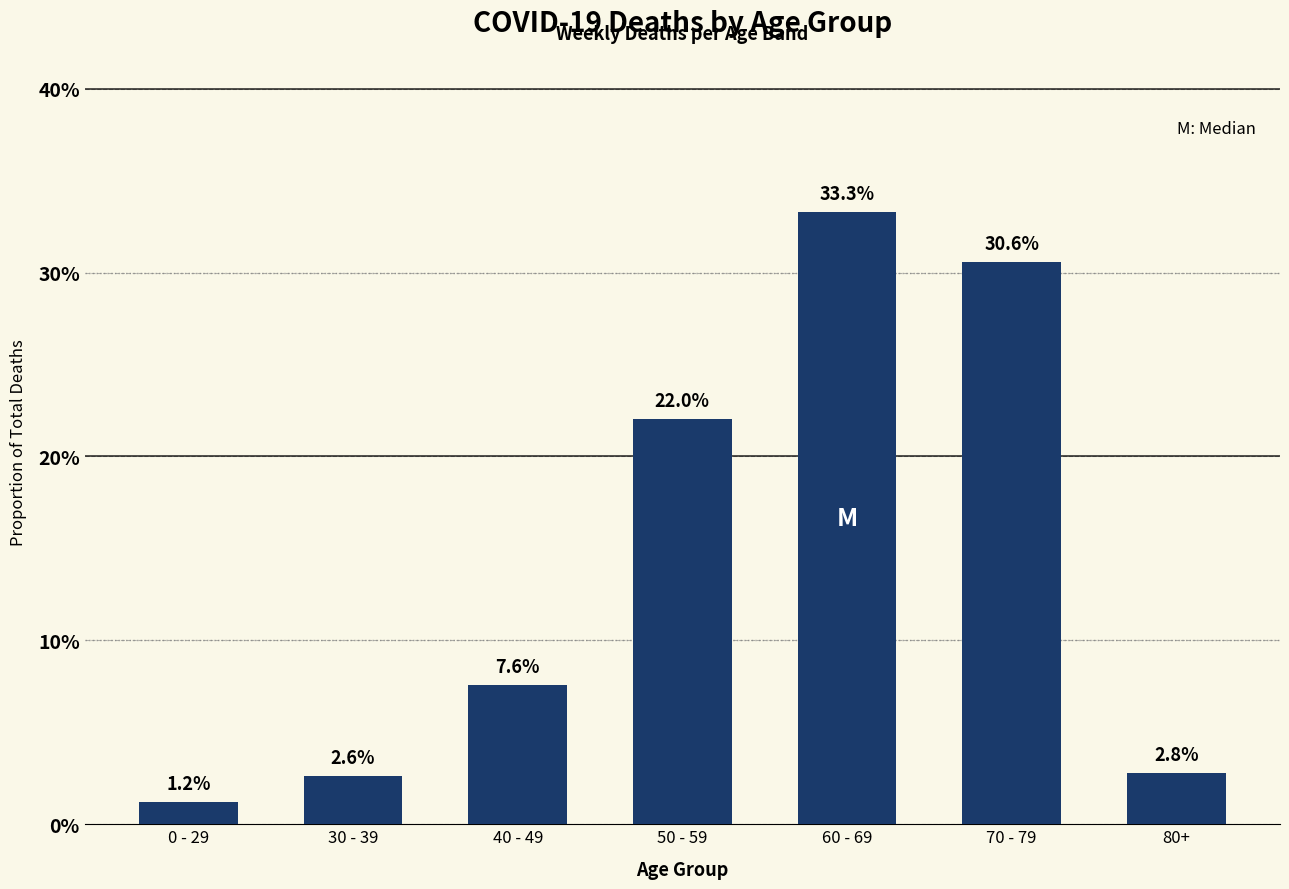

Reading left to right, transcribe all the data shown in this chart.

1.2	2.6	7.6	22.0	33.3	30.6	2.8